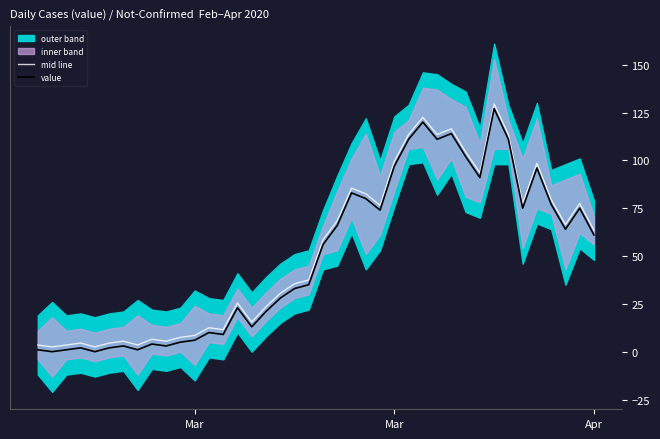

True or false: value and mid line intersect in this chart.

False